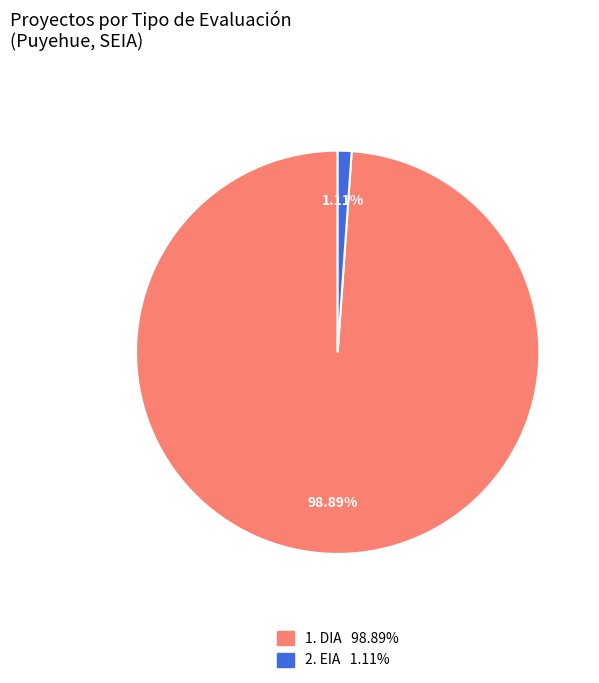

Does any single category account for the majority?

Yes